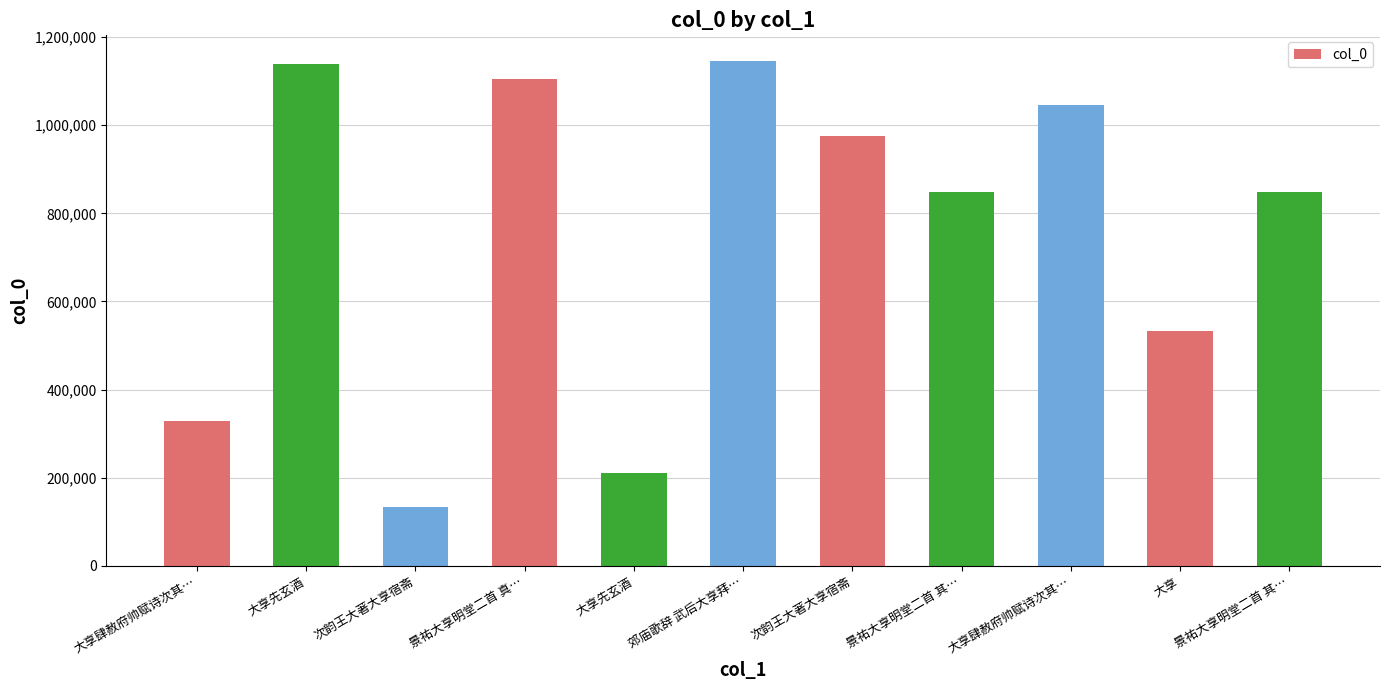

List the labels in order of value, smallest first.

次韵王大著大享宿斋, 大享先玄酒, 大享肆赦府帅赋诗次其…, 大享, 景祐大享明堂二首 其…, 景祐大享明堂二首 其…, 次韵王大著大享宿斋, 大享肆赦府帅赋诗次其…, 景祐大享明堂二首 真…, 大享先玄酒, 郊庙歌辞 武后大享拜…